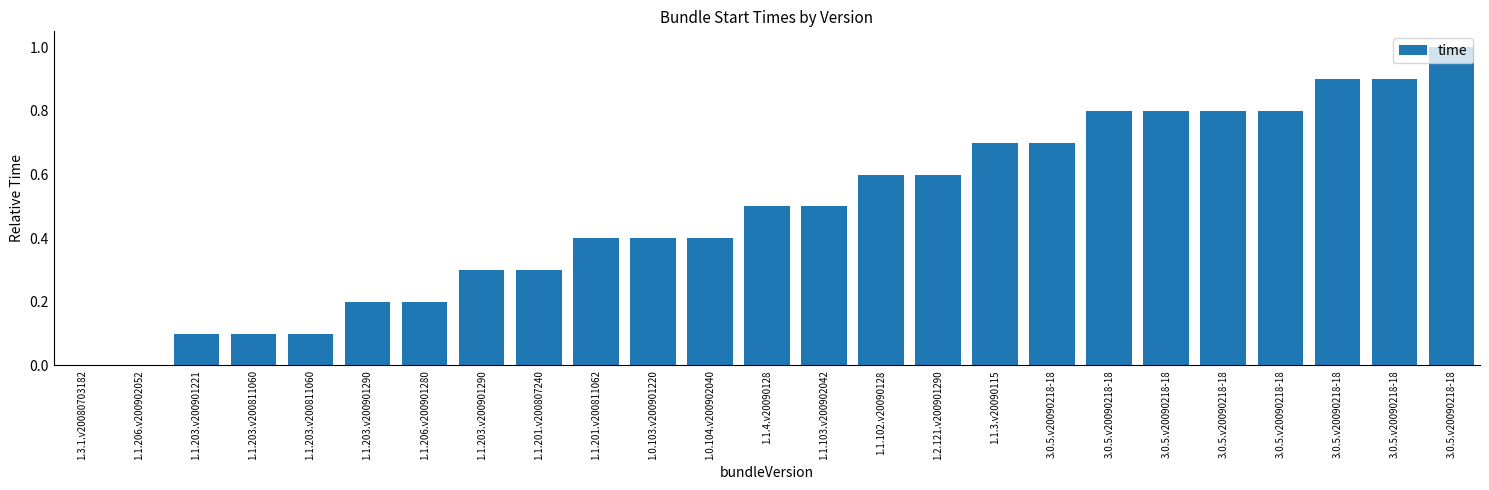

Are the bars horizontal?

No